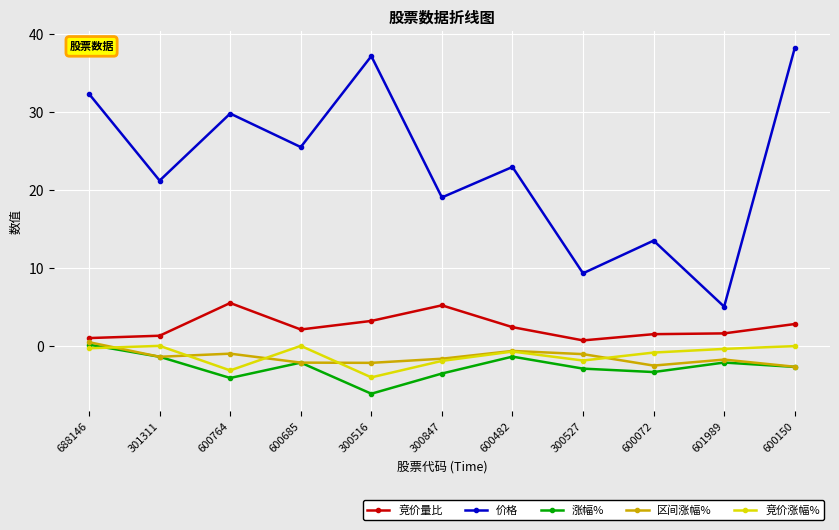

How many series are shown in this chart?

5